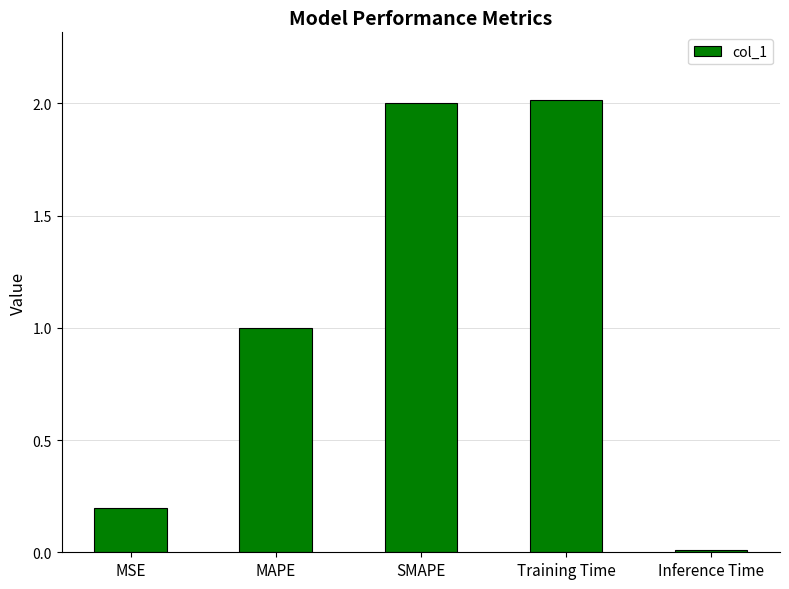

What is the label of the 3rd bar from the right?

SMAPE